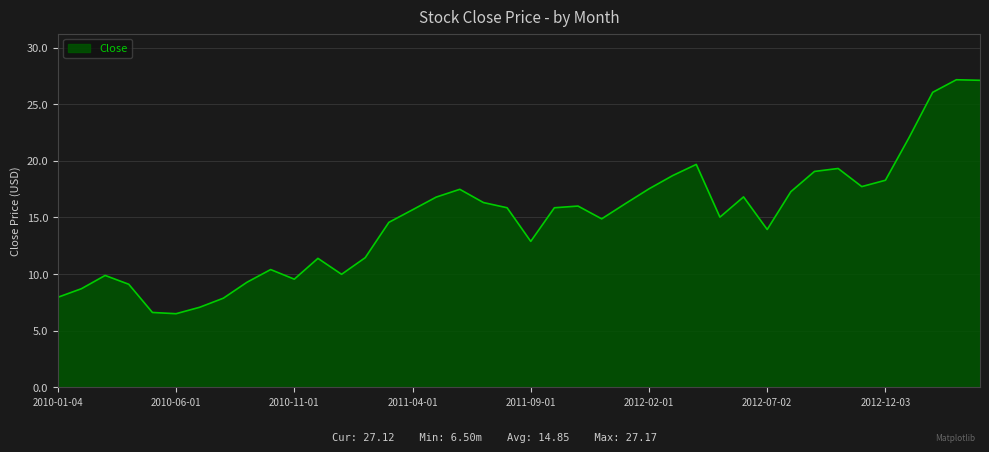

What is the maximum value shown in the chart?

27.2